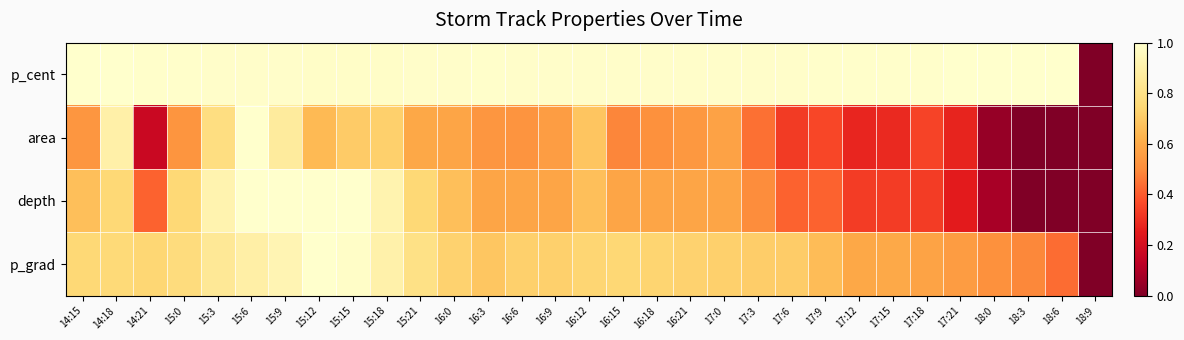

Reading left to right, extract all data points from this chart.

p_cent: 14:15=1.0	14:18=1.0	14:21=1.0	15:0=1.0	15:3=1.0	15:6=1.0	15:9=1.0	15:12=1.0	15:15=1.0	15:18=1.0	15:21=1.0	16:0=1.0	16:3=1.0	16:6=1.0	16:9=1.0	16:12=1.0	16:15=1.0	16:18=1.0	16:21=1.0	17:0=1.0	17:3=1.0	17:6=1.0	17:9=1.0	17:12=1.0	17:15=1.0	17:18=1.0	17:21=1.0	18:0=1.0	18:3=1.0	18:6=1.0	18:9=0.0
area: 14:15=0.5	14:18=0.9	14:21=0.2	15:0=0.5	15:3=0.8	15:6=1.0	15:9=0.9	15:12=0.7	15:15=0.7	15:18=0.7	15:21=0.6	16:0=0.6	16:3=0.5	16:6=0.5	16:9=0.6	16:12=0.7	16:15=0.5	16:18=0.5	16:21=0.5	17:0=0.6	17:3=0.4	17:6=0.3	17:9=0.4	17:12=0.3	17:15=0.3	17:18=0.3	17:21=0.3	18:0=0.0	18:3=0.0	18:6=0.0	18:9=0.0
depth: 14:15=0.7	14:18=0.8	14:21=0.4	15:0=0.8	15:3=0.9	15:6=1.0	15:9=1.0	15:12=1.0	15:15=1.0	15:18=0.9	15:21=0.8	16:0=0.7	16:3=0.6	16:6=0.6	16:9=0.6	16:12=0.7	16:15=0.6	16:18=0.6	16:21=0.6	17:0=0.6	17:3=0.5	17:6=0.4	17:9=0.4	17:12=0.3	17:15=0.3	17:18=0.3	17:21=0.2	18:0=0.1	18:3=0.0	18:6=0.0	18:9=0.0
p_grad: 14:15=0.8	14:18=0.8	14:21=0.7	15:0=0.8	15:3=0.8	15:6=0.9	15:9=0.9	15:12=1.0	15:15=1.0	15:18=0.9	15:21=0.8	16:0=0.7	16:3=0.7	16:6=0.7	16:9=0.7	16:12=0.7	16:15=0.7	16:18=0.7	16:21=0.7	17:0=0.7	17:3=0.7	17:6=0.7	17:9=0.7	17:12=0.6	17:15=0.6	17:18=0.6	17:21=0.6	18:0=0.5	18:3=0.5	18:6=0.4	18:9=0.0